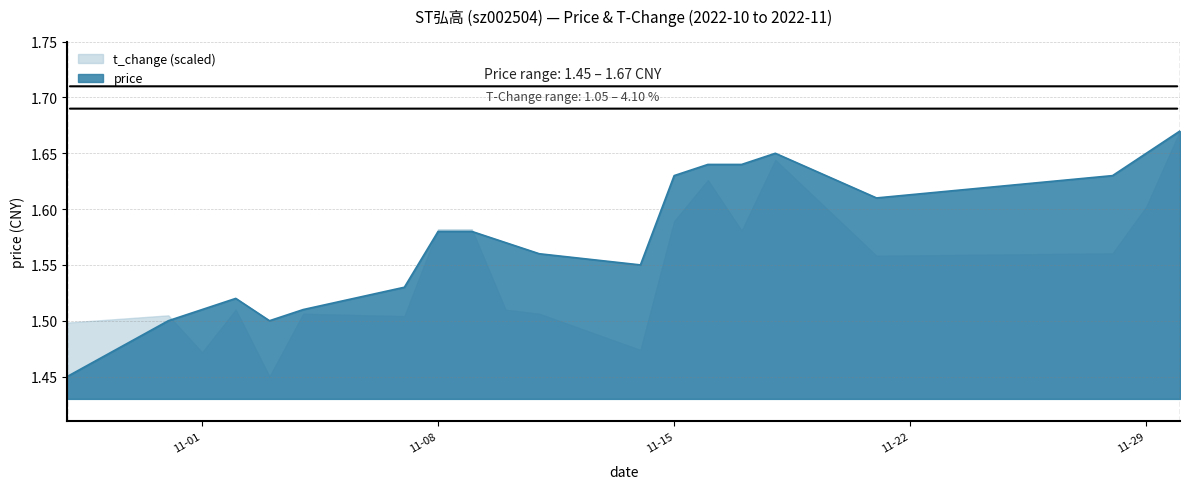

At which category is the sum across all series the highest?

2022-11-30